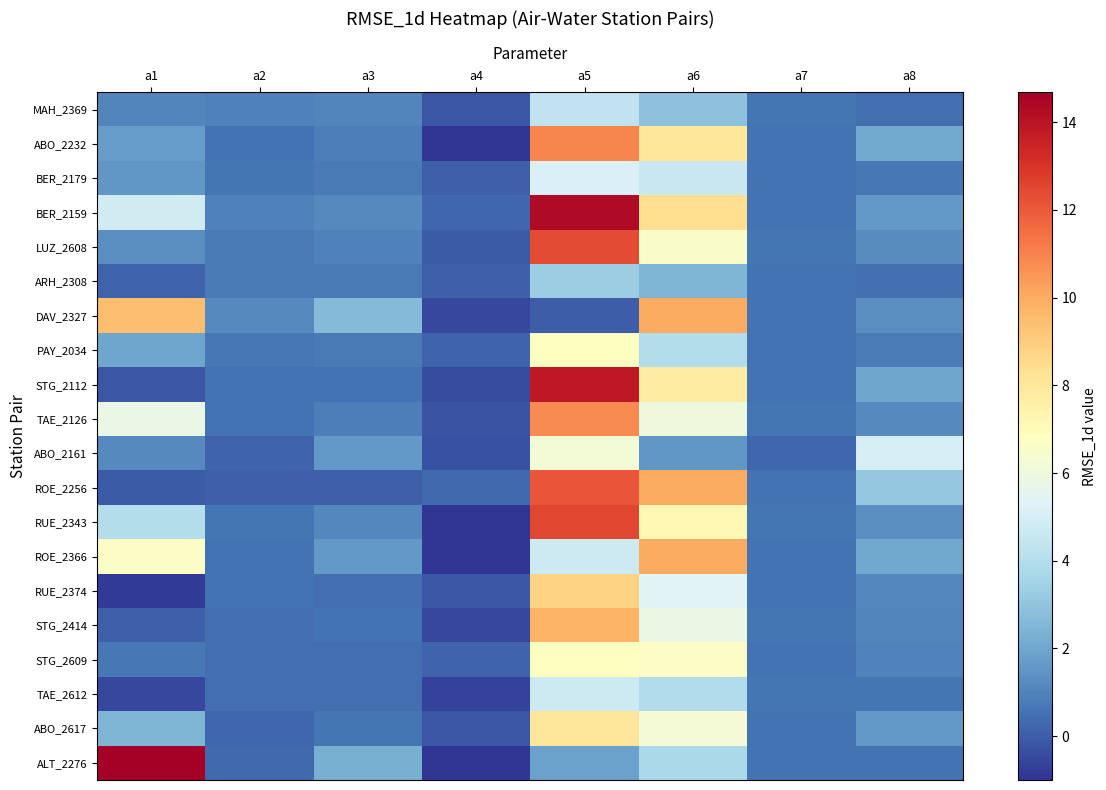

At how many categories does at least one series exceed 1?

6